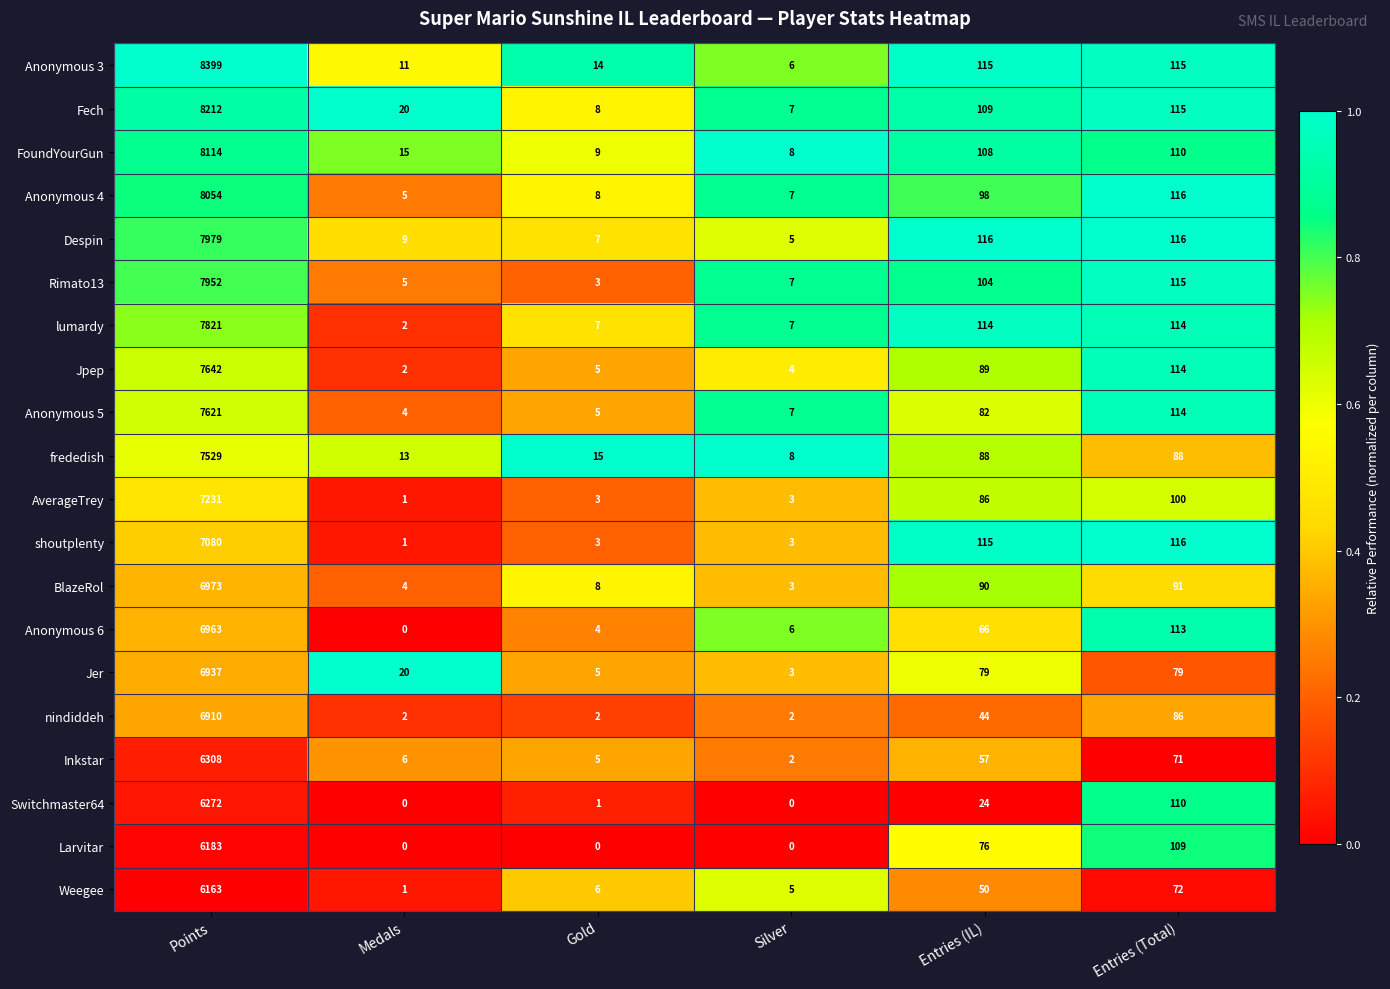

What is the highest value of the Anonymous 6 series?

6963